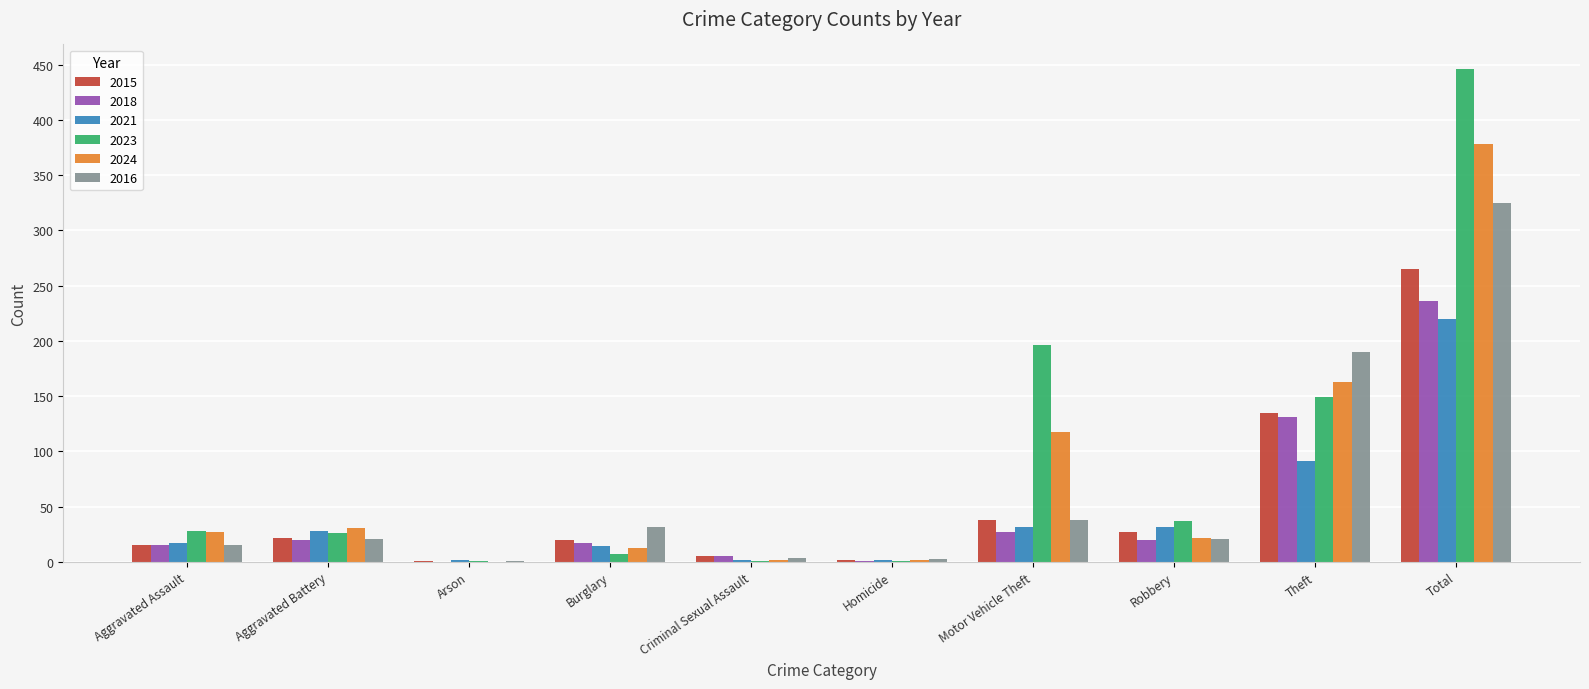

What is the total value across all series at Aggravated Battery?

148